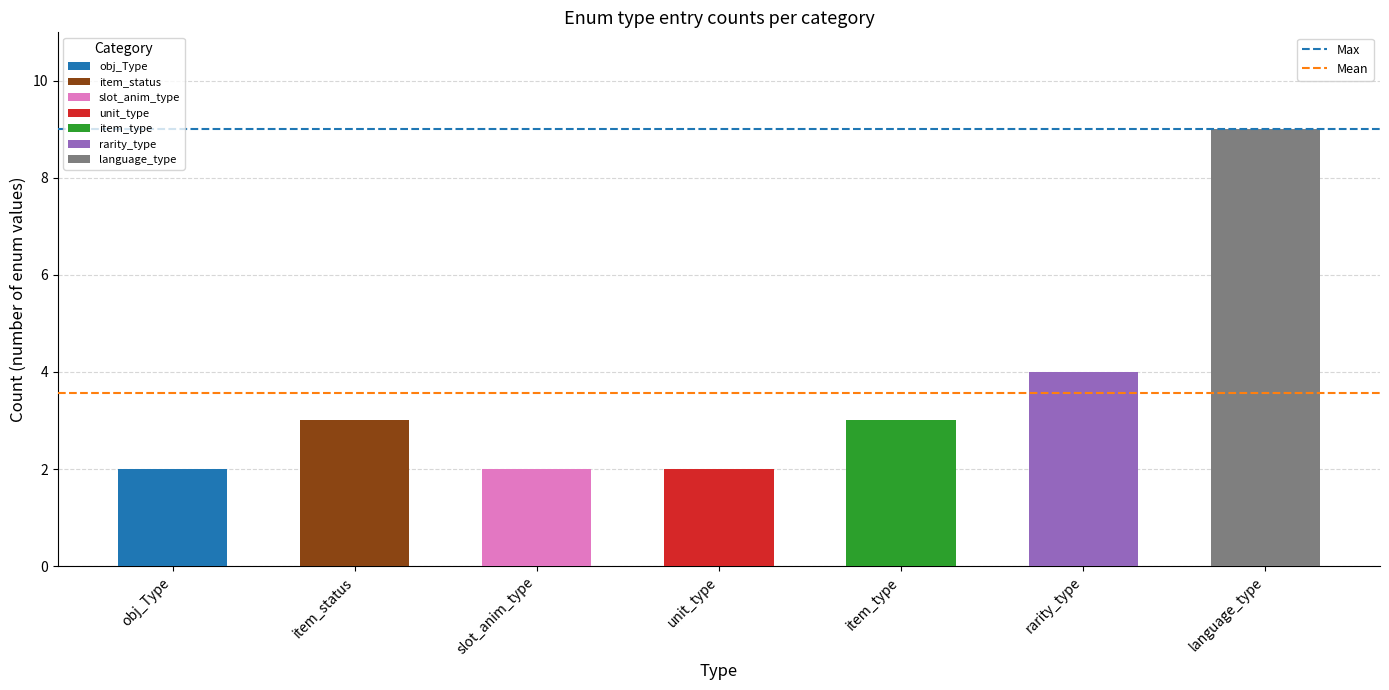

Between obj_Type and language_type, which is larger?

language_type